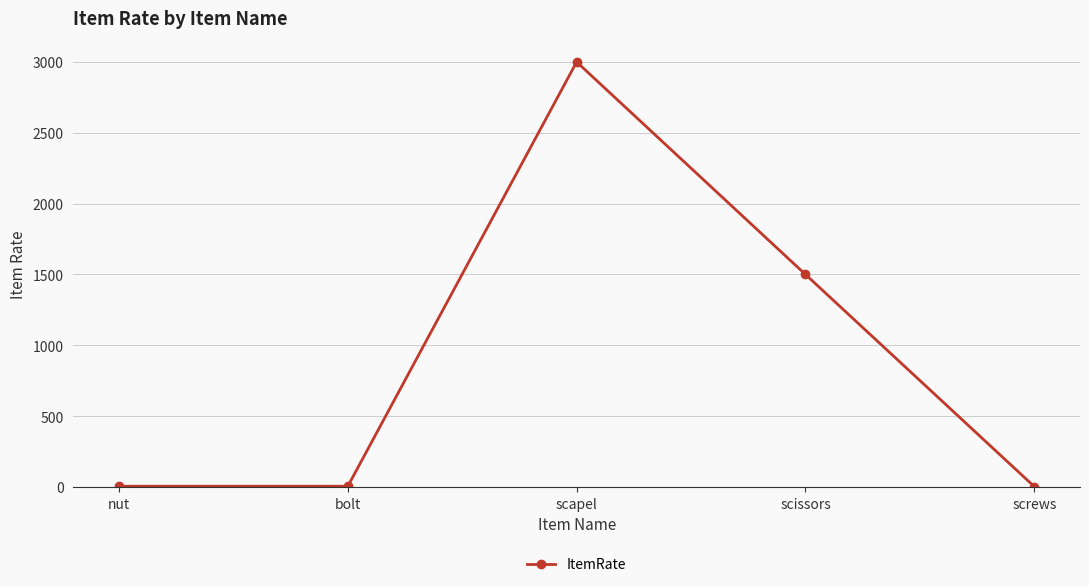

Does the chart have visible grid lines?

Yes